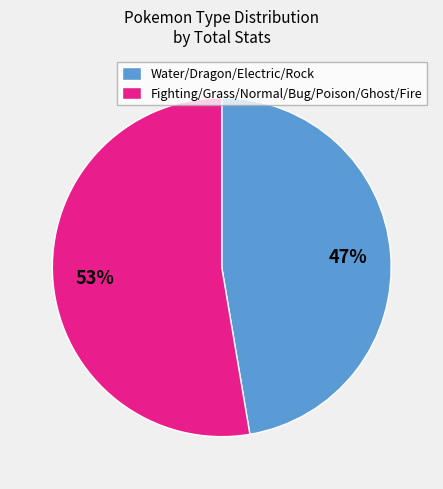

What is the smallest slice in the pie chart?

Water/Dragon/Electric/Rock